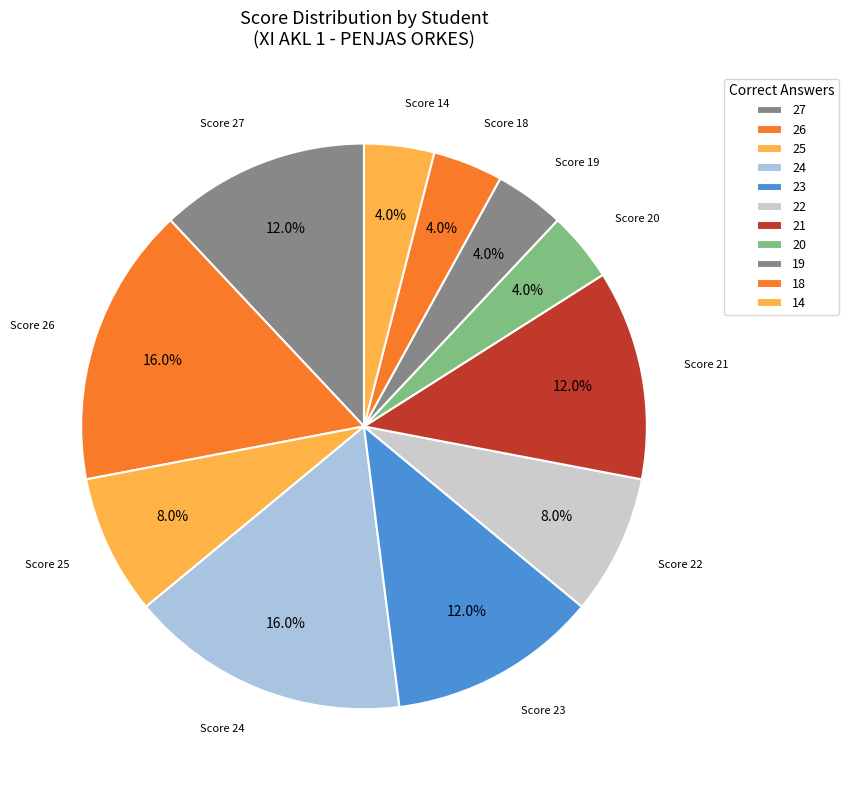

Do Score 27 and Score 19 together represent more than half of the pie?

No